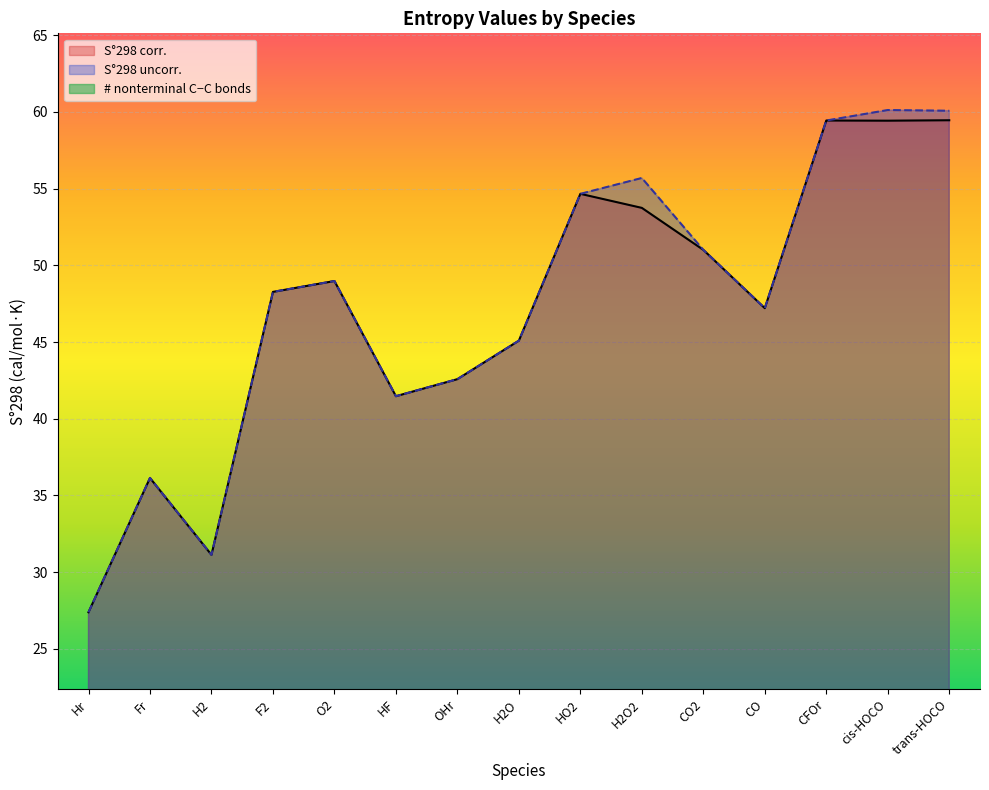

The value of S_uncorr at HF is 18.7. True or false?

False